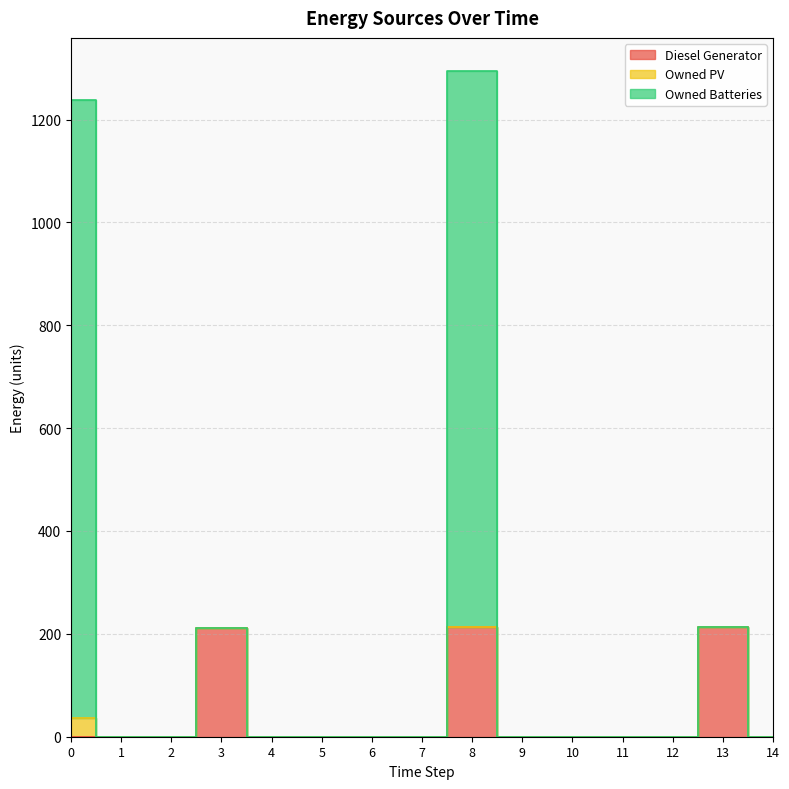

Is the value of Diesel Generator at 8 greater than the value of Owned Batteries at 7?

Yes